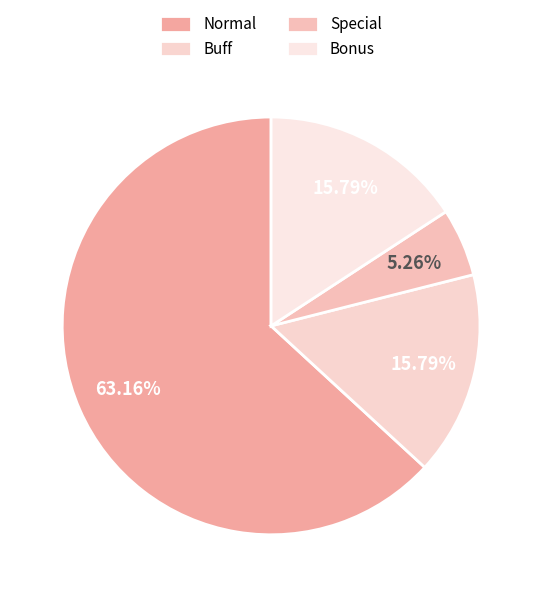

Between Normal and Buff, which is larger?

Normal